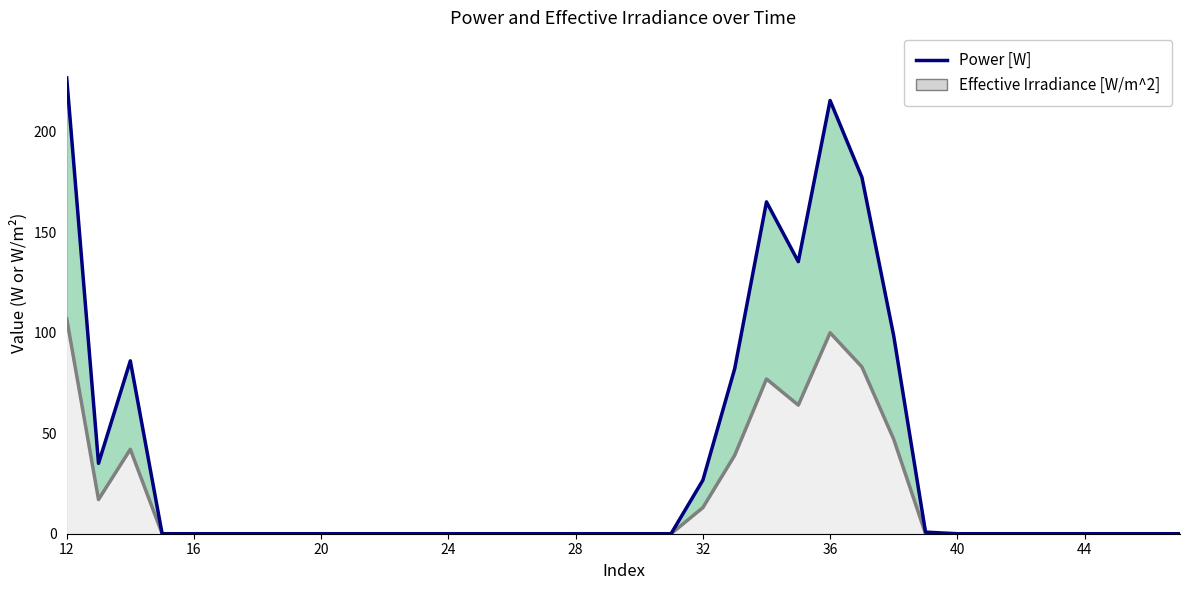

How many points are lower than both their immediate neighbors (excluding endpoints)?

2